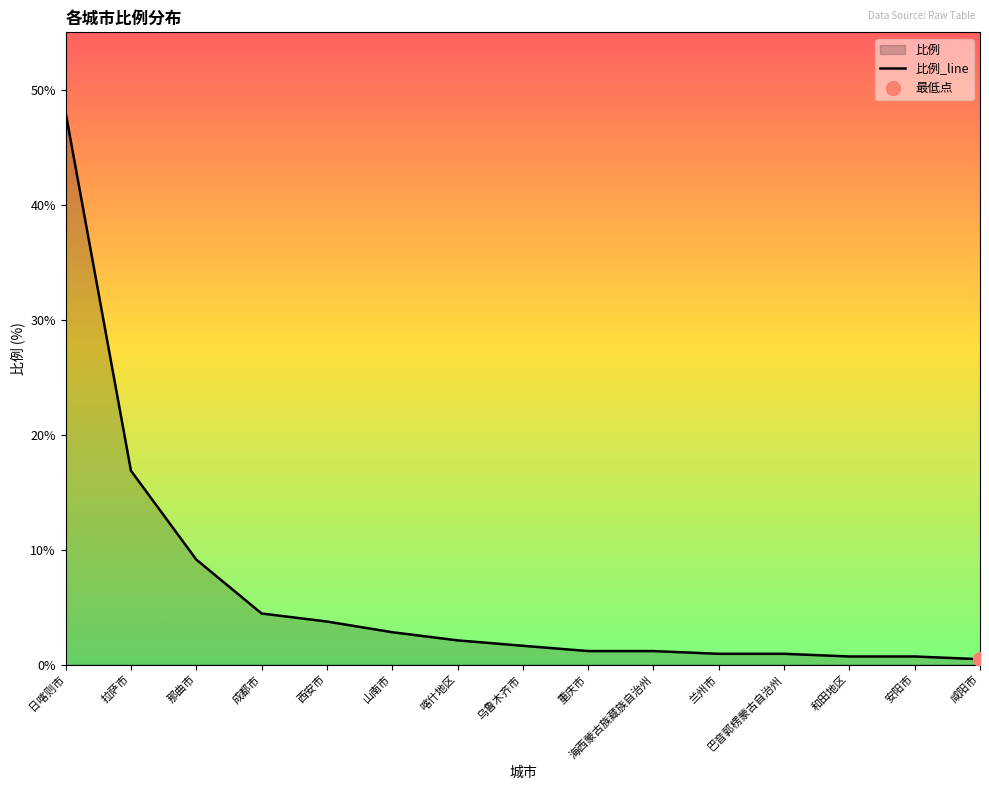

Between 和田地区 and 乌鲁木齐市, which is larger?

乌鲁木齐市